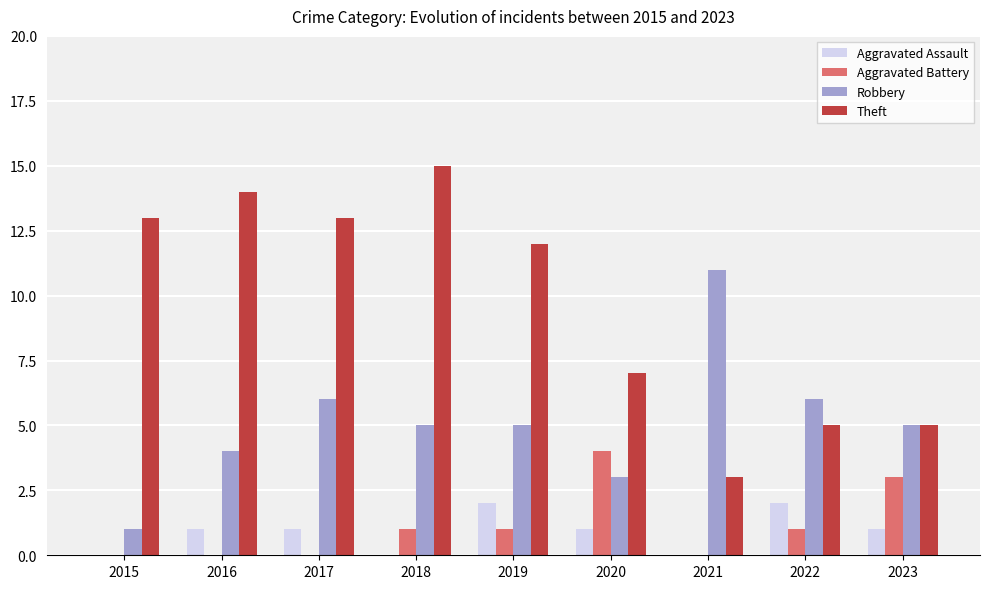

Is the value of Aggravated Assault at 2015 greater than the value of Robbery at 2022?

No